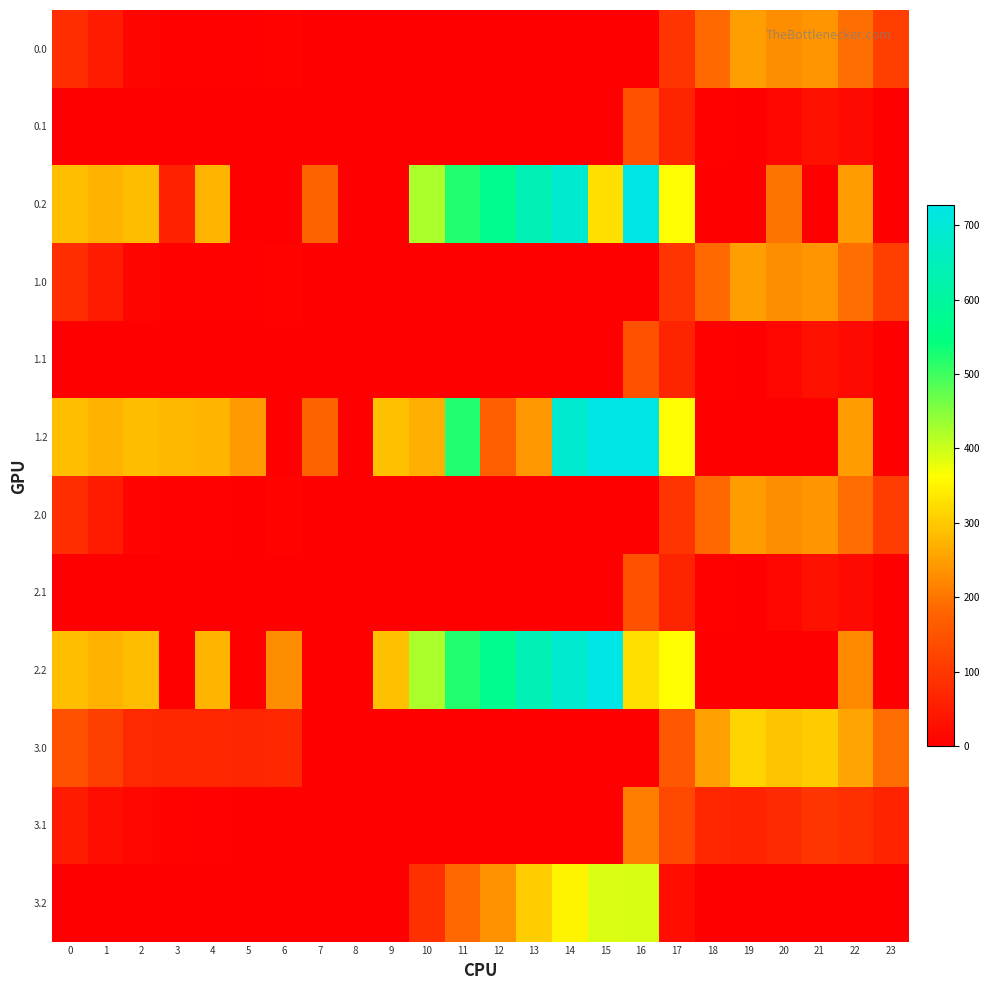

At 3, list the series in order from largest to smallest.

1.2, 3.0, 0.2, 3.1, 0.0, 1.0, 2.0, 0.1, 1.1, 2.1, 2.2, 3.2